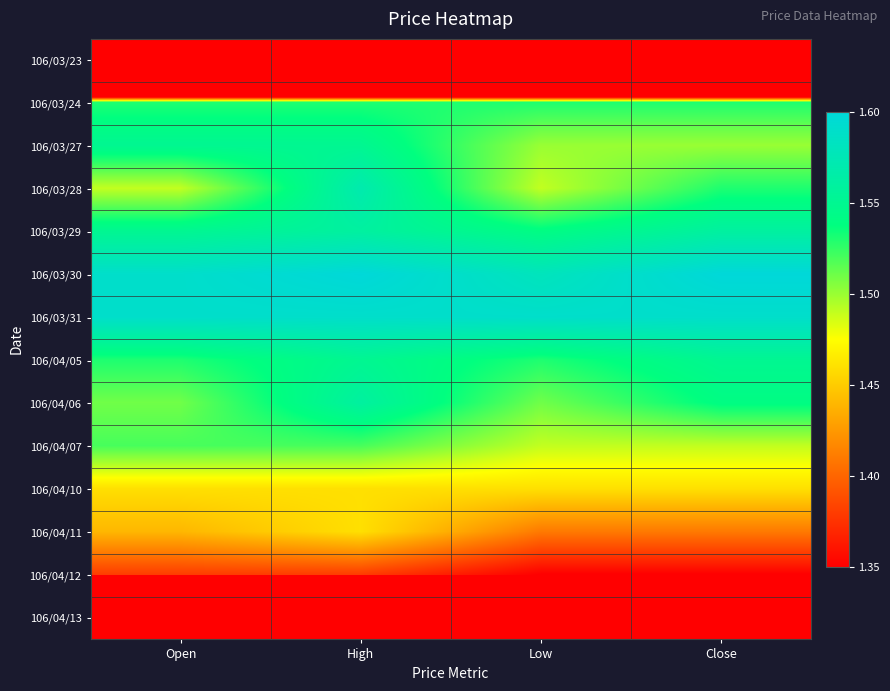

Reading left to right, list all the values displayed in this chart.

106/03/23: Open=0.0	High=0.0	Low=0.0	Close=0.0
106/03/24: Open=1.5	High=1.5	Low=1.5	Close=1.5
106/03/27: Open=1.6	High=1.6	Low=1.5	Close=1.5
106/03/28: Open=1.5	High=1.6	Low=1.5	Close=1.5
106/03/29: Open=1.6	High=1.6	Low=1.5	Close=1.6
106/03/30: Open=1.6	High=1.6	Low=1.6	Close=1.6
106/03/31: Open=1.6	High=1.6	Low=1.6	Close=1.6
106/04/05: Open=1.5	High=1.6	Low=1.5	Close=1.6
106/04/06: Open=1.5	High=1.6	Low=1.5	Close=1.5
106/04/07: Open=1.5	High=1.5	Low=1.5	Close=1.5
106/04/10: Open=1.5	High=1.5	Low=1.5	Close=1.5
106/04/11: Open=1.4	High=1.5	Low=1.4	Close=1.4
106/04/12: Open=1.4	High=1.4	Low=1.4	Close=1.4
106/04/13: Open=0.0	High=0.0	Low=0.0	Close=0.0